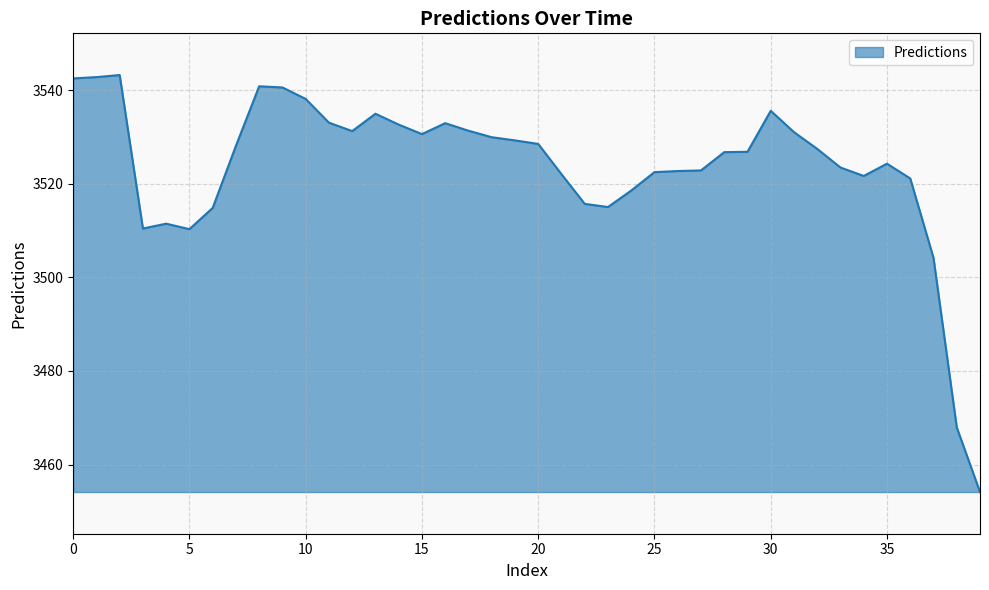

What is the maximum value shown in the chart?

3543.2